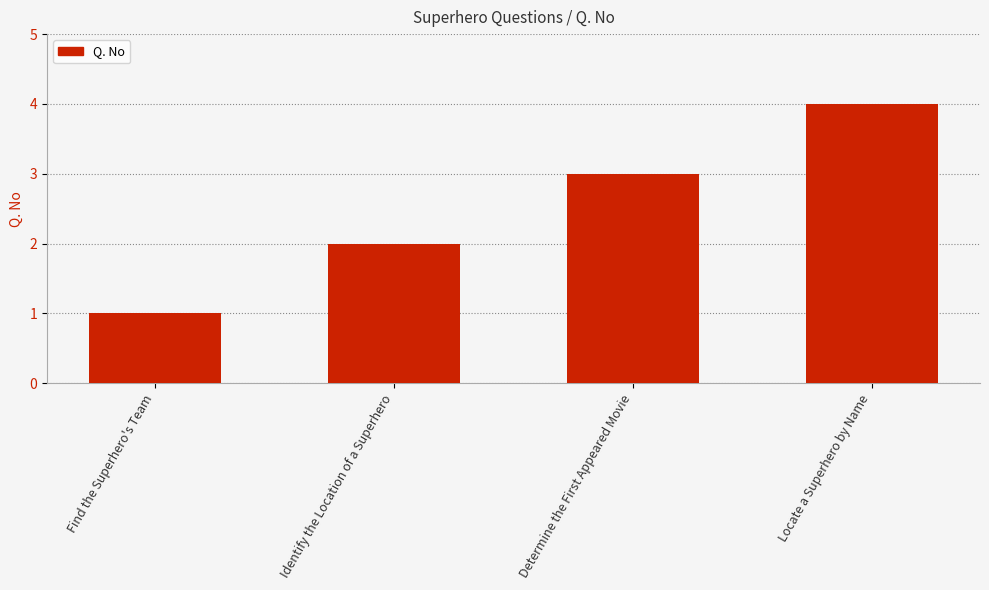

What is the minimum value shown in the chart?

1